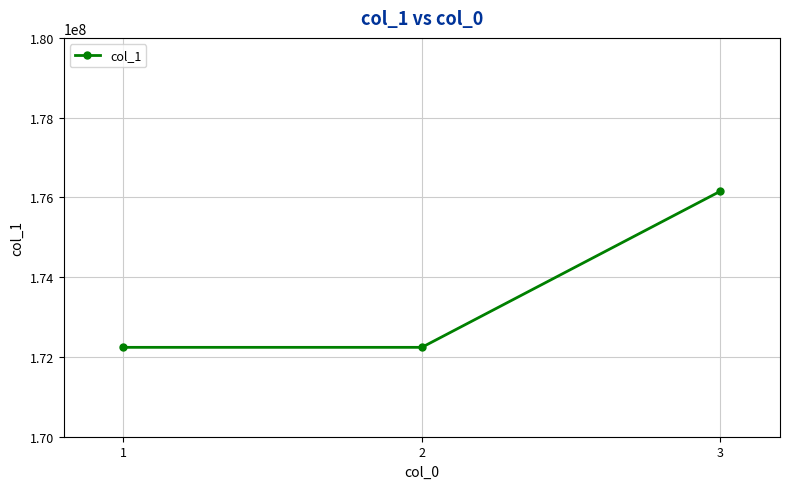

What is the value of the 1st point from the left?

172241020